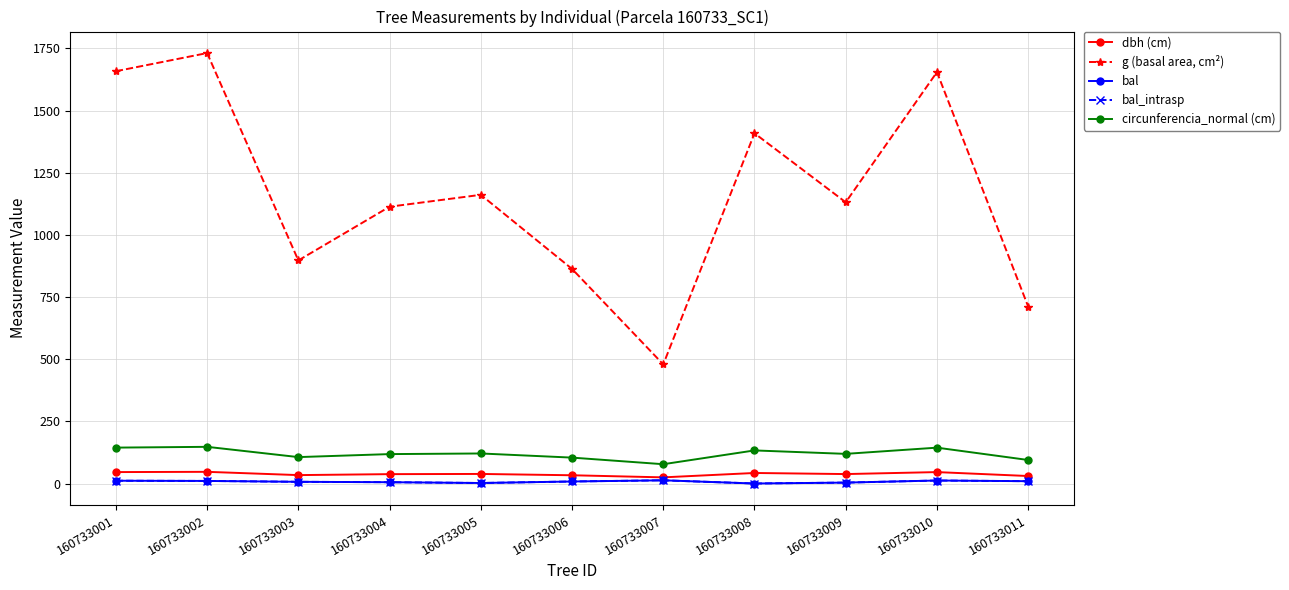

Is this an area chart (filled region under the line)?

No